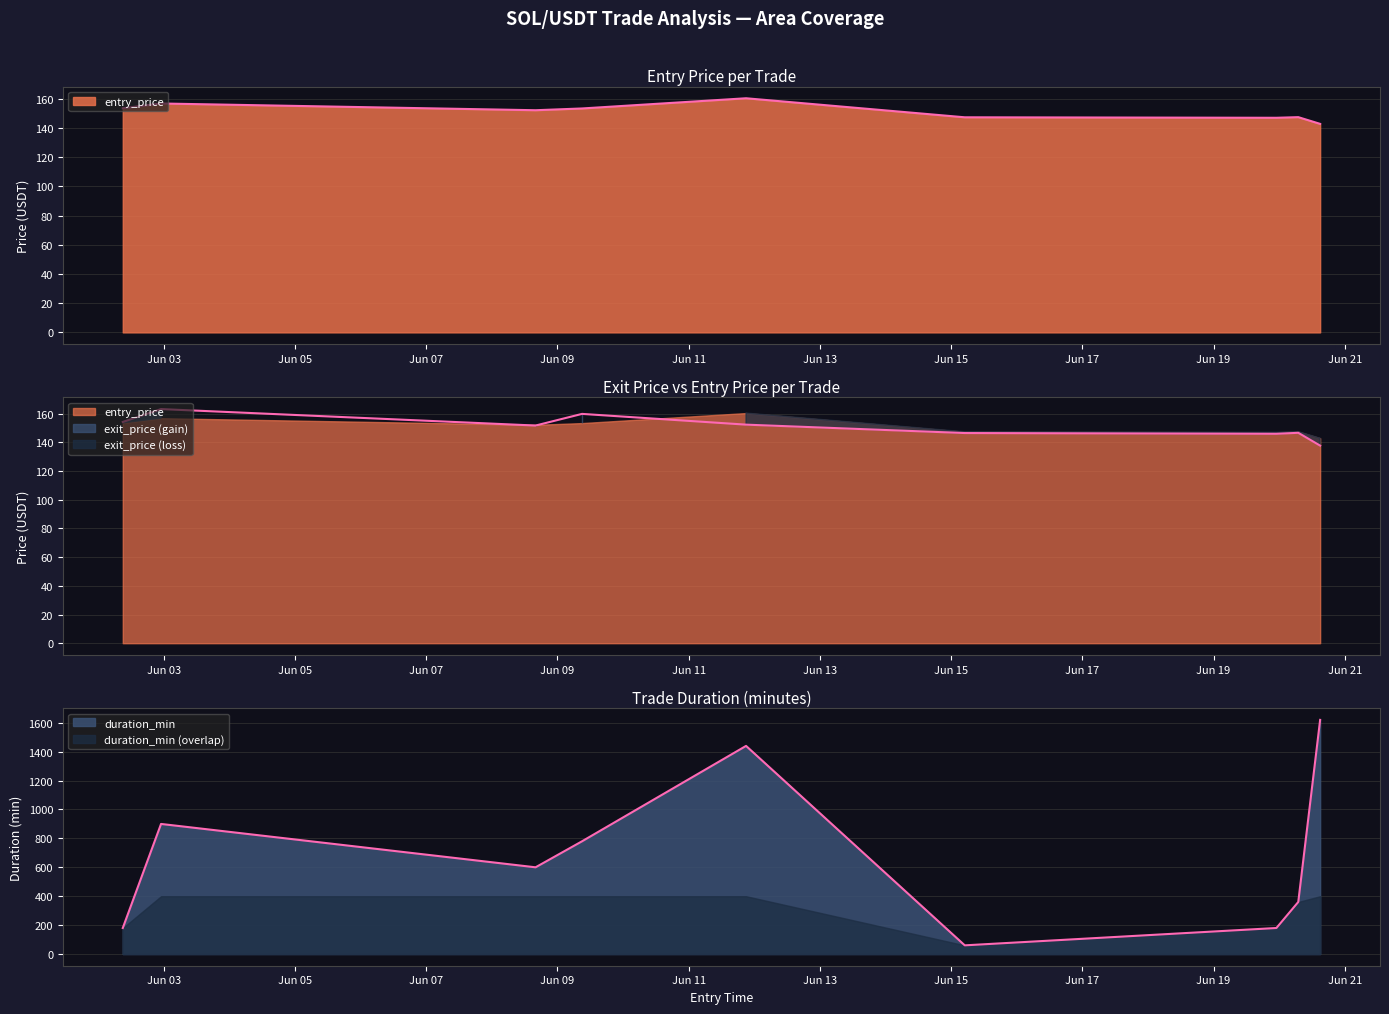

Reading left to right, what are all the values shown in this chart?

entry_price: 153.5	156.8	152.2	153.4	160.4	147.4	147.0	147.5	142.9
exit_price: 154.2	163.2	151.7	159.8	152.3	146.5	145.9	146.7	137.7
duration_min: 180.0	900.0	600.0	780.0	1440.0	60.0	180.0	360.0	1620.0